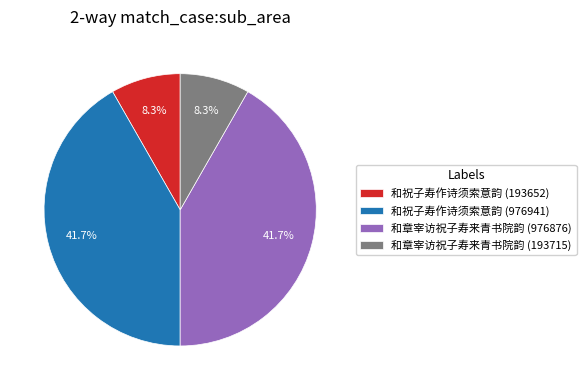

Which has a higher value, 和章宰访祝子寿来青书院韵 (193715) or 和章宰访祝子寿来青书院韵 (976876)?

和章宰访祝子寿来青书院韵 (976876)